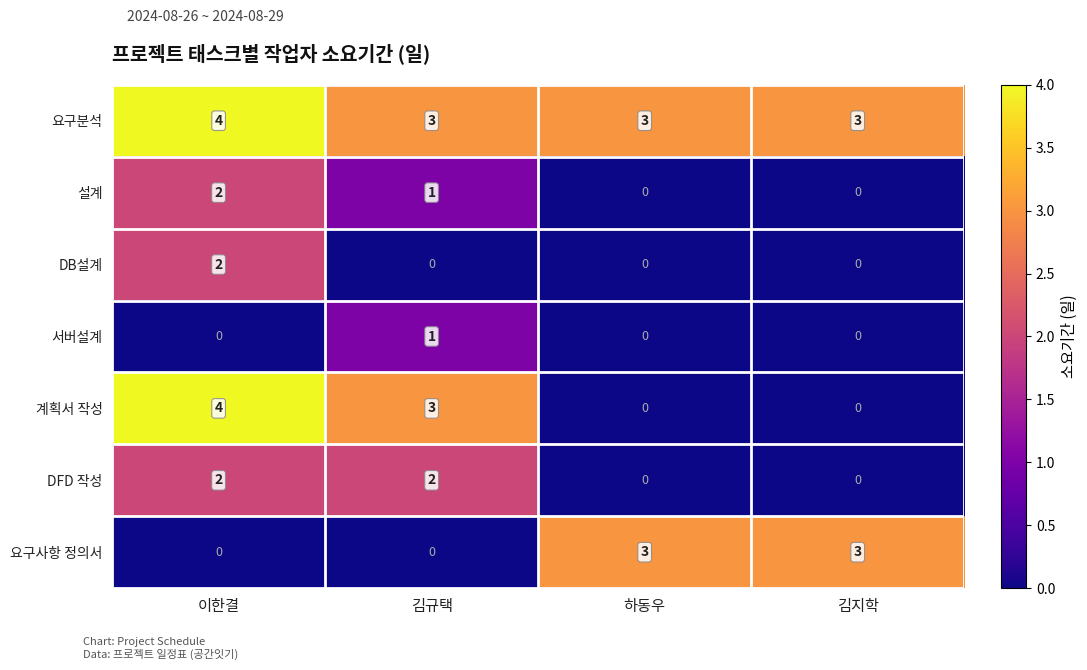

What is the total value across all series at 김규택?

10